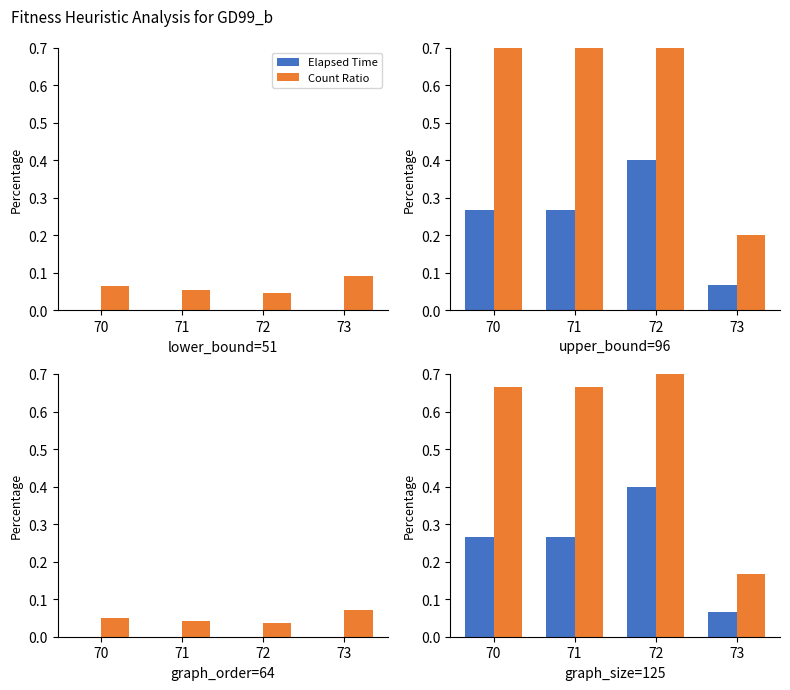

What is the difference between the maximum and minimum values in the Count (norm) series?

0.8